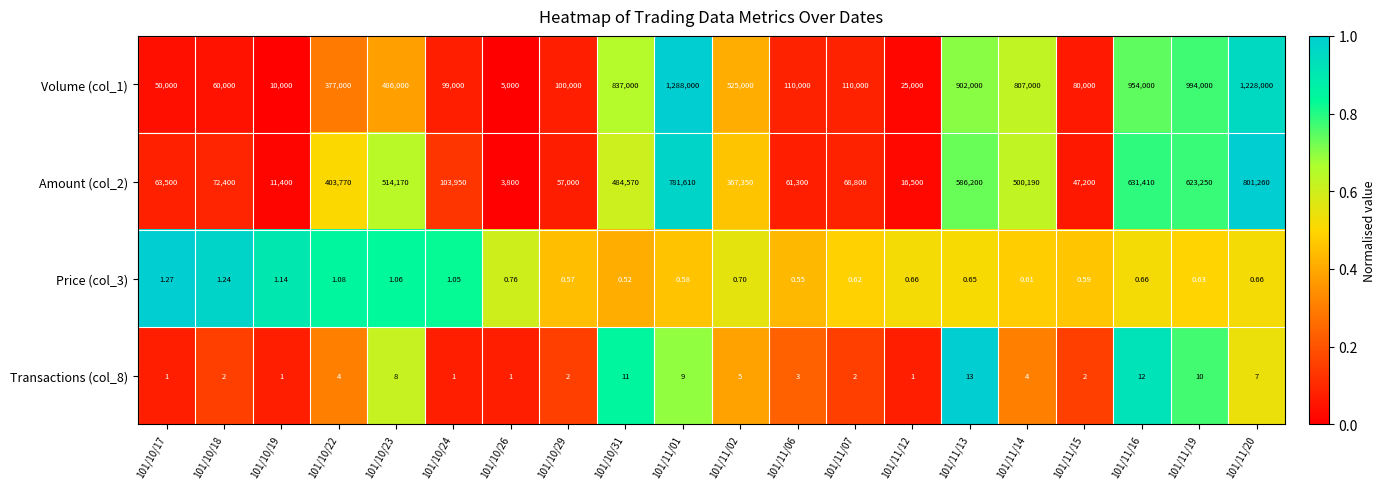

At which category does the chart reach its minimum across all series?

101/10/31